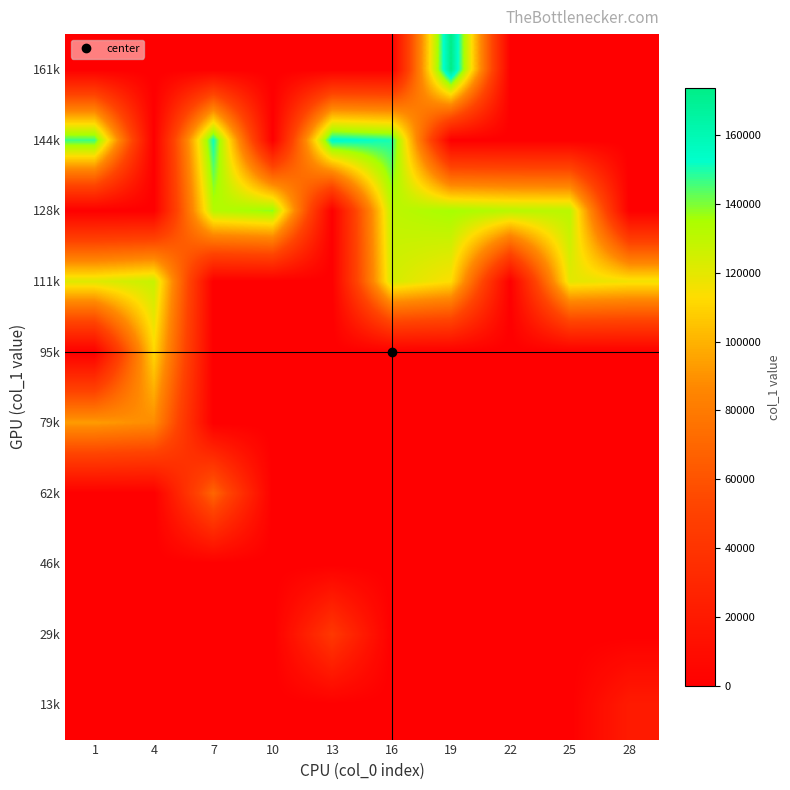

Which has a higher value, 16 or 7?

16